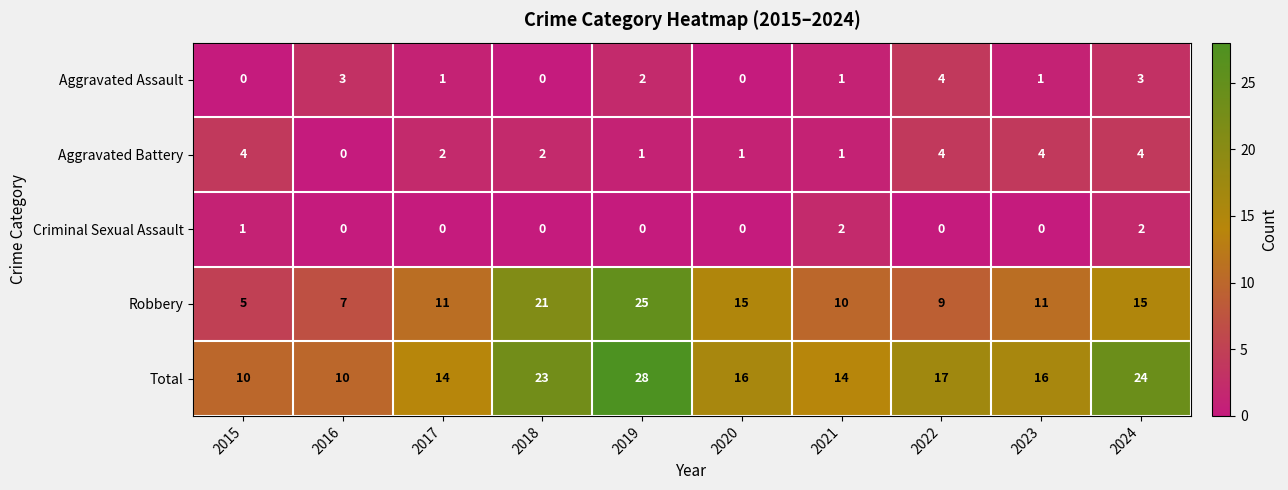

Which series has the widest spread of values?

Robbery